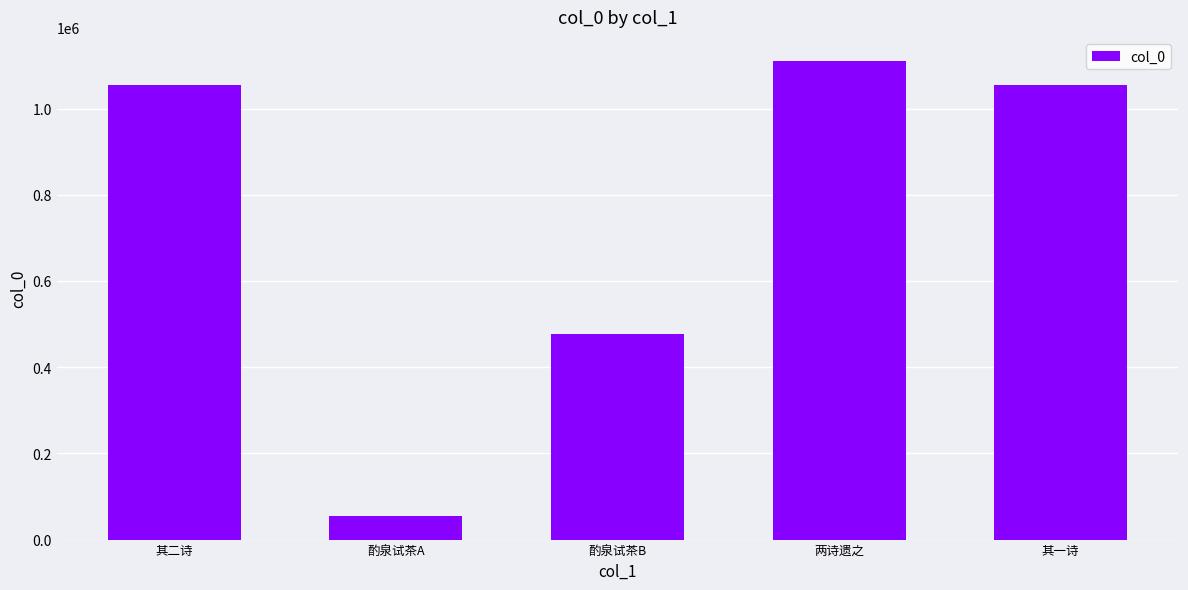

Are the bars horizontal?

No